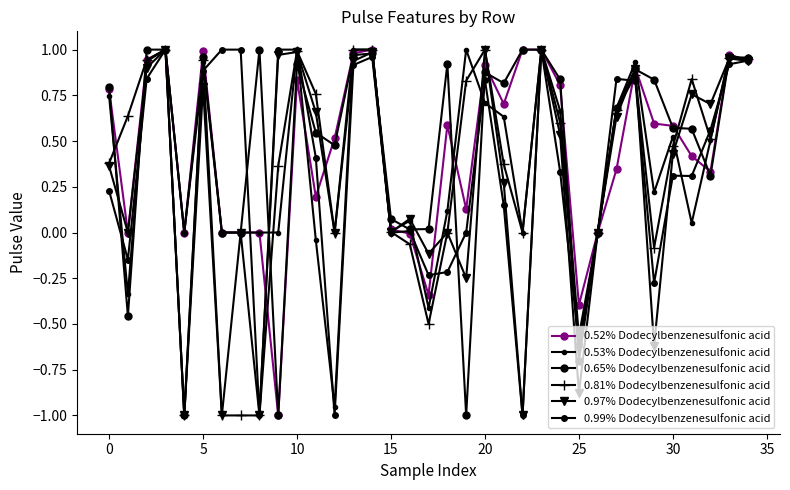

Reading left to right, transcribe all the data shown in this chart.

0.52% Dodecylbenzenesulfonic acid: 0.8	0.0	0.9	1.0	0.0	1.0	0.0	0.0	0.0	-1.0	0.8	0.2	0.5	1.0	1.0	0.0	-0.0	-0.3	0.6	0.1	0.9	0.7	1.0	1.0	0.8	-0.4	0.0	0.3	0.9	0.6	0.6	0.4	0.3	1.0	0.9
0.53% Dodecylbenzenesulfonic acid: 0.7	-0.3	0.9	1.0	0.0	0.9	0.0	0.0	0.0	0.0	1.0	-0.0	-1.0	1.0	1.0	0.0	0.1	-0.4	0.1	1.0	0.7	0.6	0.0	1.0	0.7	-0.6	0.0	0.7	0.9	0.2	0.5	0.1	0.5	1.0	0.9
0.65% Dodecylbenzenesulfonic acid: 0.8	-0.5	1.0	1.0	-1.0	1.0	0.0	0.0	1.0	-1.0	0.9	0.5	0.5	1.0	1.0	0.1	0.0	0.0	0.9	-1.0	0.9	0.8	1.0	1.0	0.8	-0.7	0.0	0.7	0.9	0.8	0.6	0.6	0.3	1.0	1.0
0.81% Dodecylbenzenesulfonic acid: 0.4	0.6	0.9	1.0	-1.0	0.9	-1.0	-1.0	-1.0	0.4	1.0	0.8	0.0	1.0	1.0	0.0	-0.1	-0.5	0.0	0.8	1.0	0.4	0.0	1.0	0.6	-0.6	0.0	0.7	0.9	-0.1	0.5	0.8	0.5	1.0	0.9
0.97% Dodecylbenzenesulfonic acid: 0.4	0.0	0.9	1.0	-1.0	0.8	-1.0	0.0	-1.0	1.0	1.0	0.7	0.0	0.9	1.0	0.0	0.1	-0.1	0.0	-0.2	1.0	0.3	-1.0	1.0	0.5	-0.9	0.0	0.6	0.9	-0.6	0.4	0.8	0.7	1.0	0.9
0.99% Dodecylbenzenesulfonic acid: 0.2	-0.1	0.8	1.0	0.0	0.9	1.0	1.0	-1.0	1.0	1.0	0.4	-1.0	0.9	1.0	0.0	0.0	-0.2	-0.2	0.0	0.8	0.1	-1.0	1.0	0.3	-0.6	0.0	0.8	0.8	-0.3	0.3	0.3	0.6	0.9	0.9